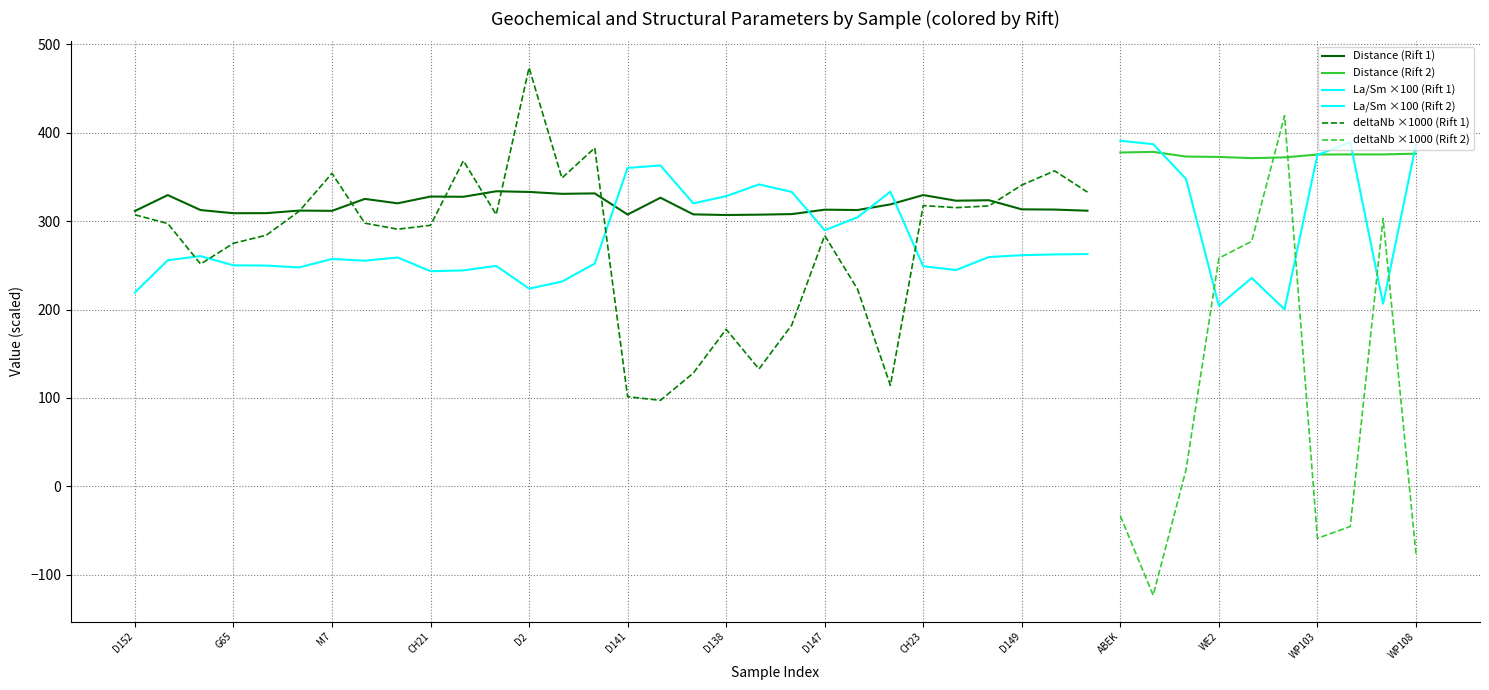

At how many categories does at least one series exceed 300?

40